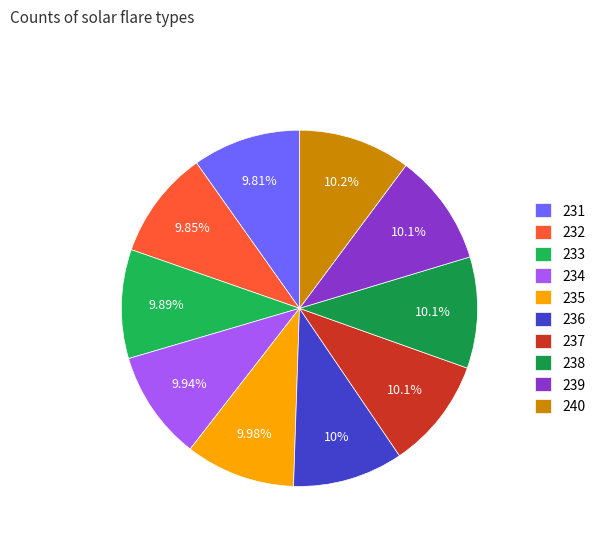

The 237 slice represents 24% of the pie. True or false?

False